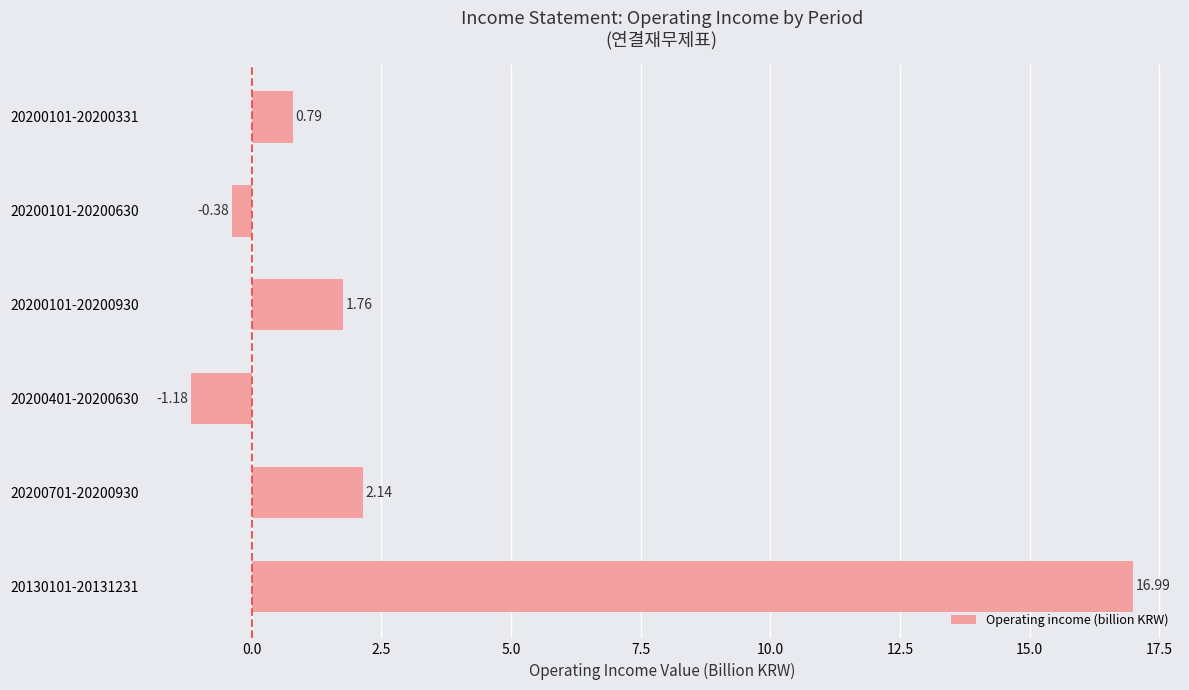

What is the difference between the second highest and minimum values?

3.3